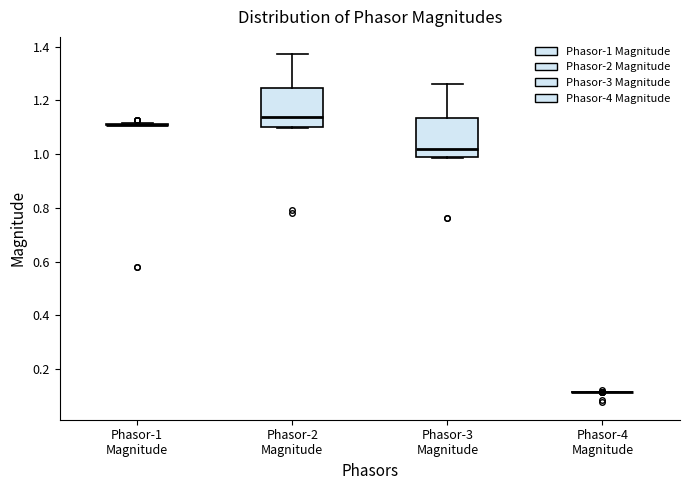

Reading left to right, transcribe this box plot: for each box, give where its median line is, the range the box spans, and where its two whiskers end, as read against the y-axis. The values are not printed on the chart, so give them approximately, as read against the axis.

Phasor-1 Magnitude: box collapsed to a line at 1.10, whiskers 1.10 to 1.12
Phasor-2 Magnitude: median 1.14, box 1.10 to 1.24, whiskers 1.10 to 1.38
Phasor-3 Magnitude: median 1.02, box 0.98 to 1.14, whiskers 0.98 to 1.26
Phasor-4 Magnitude: box collapsed to a line at 0.12, whiskers 0.12 to 0.12